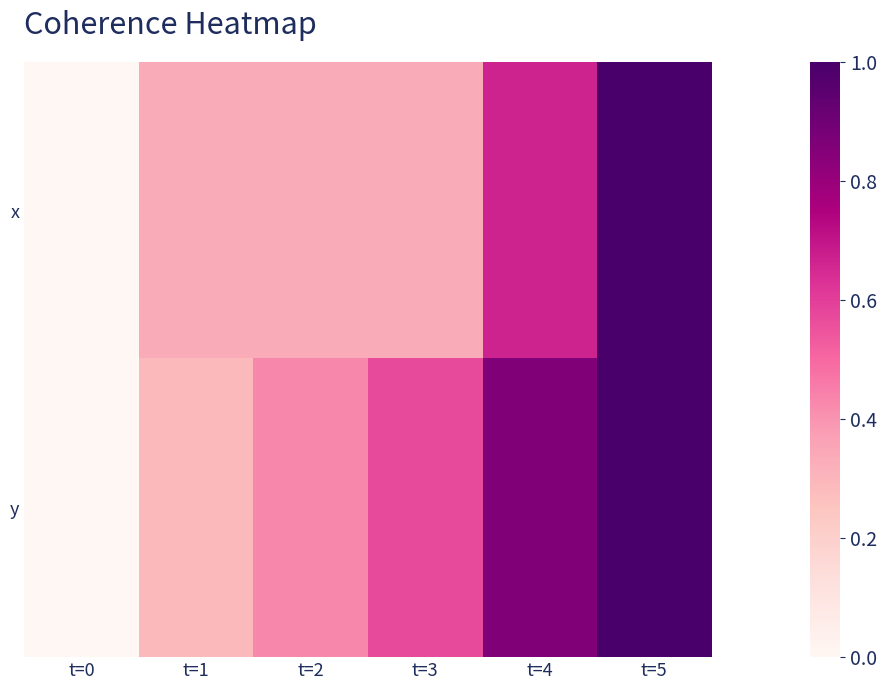

How many distinct data groups are displayed?

2